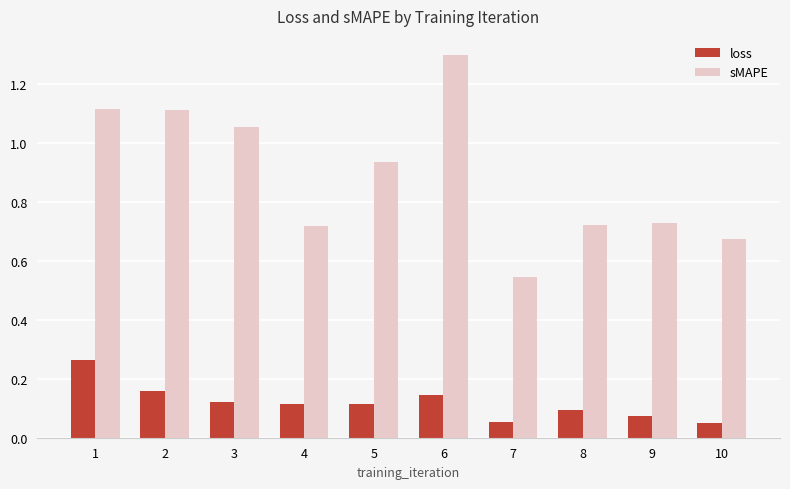

The sMAPE series shows 0.4 at 9. True or false?

False